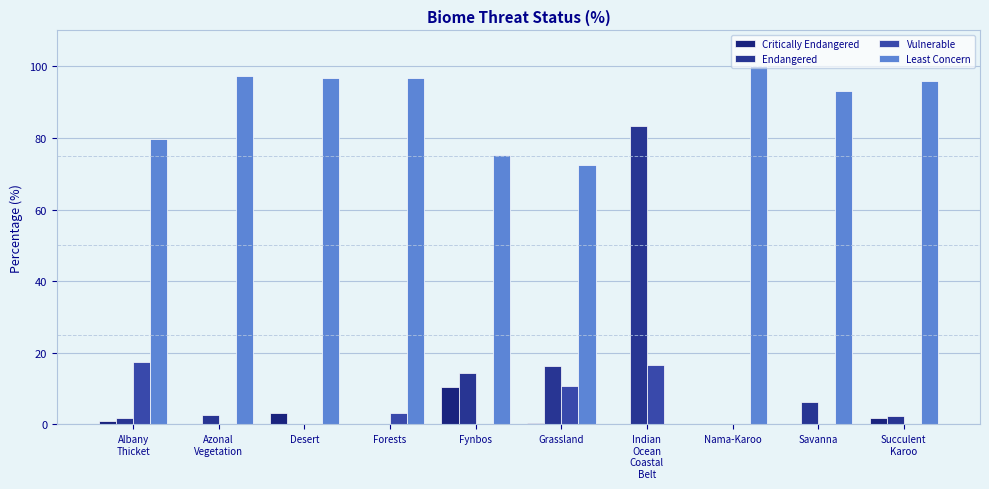

What is the value of the Vulnerable bar at the 4th from the left?

3.3